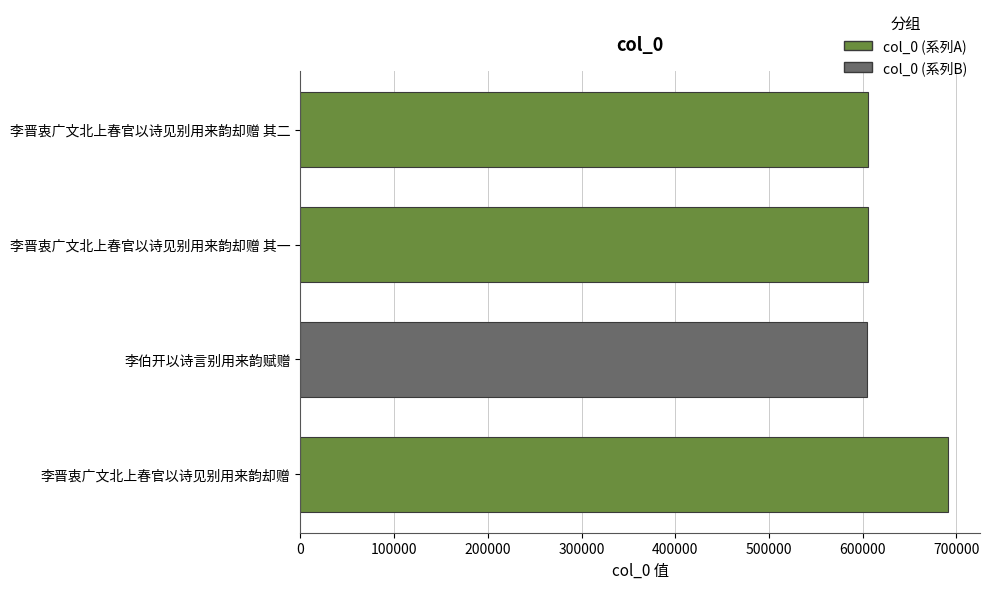

At which category does the chart reach its peak across all series?

李晋衷广文北上春官以诗见别用来韵却赠